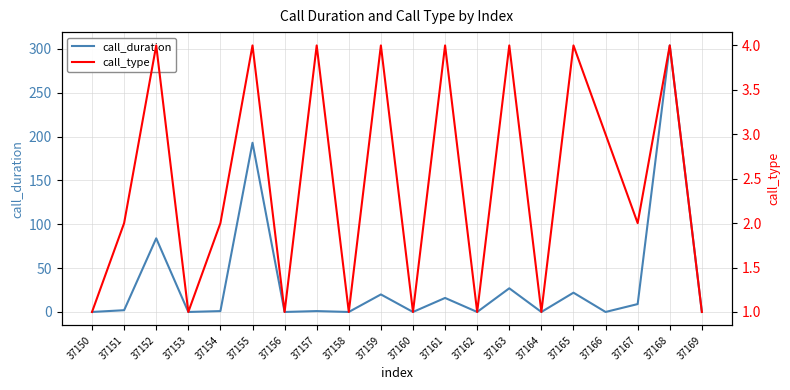

True or false: call_duration and call_type cross at least once.

True